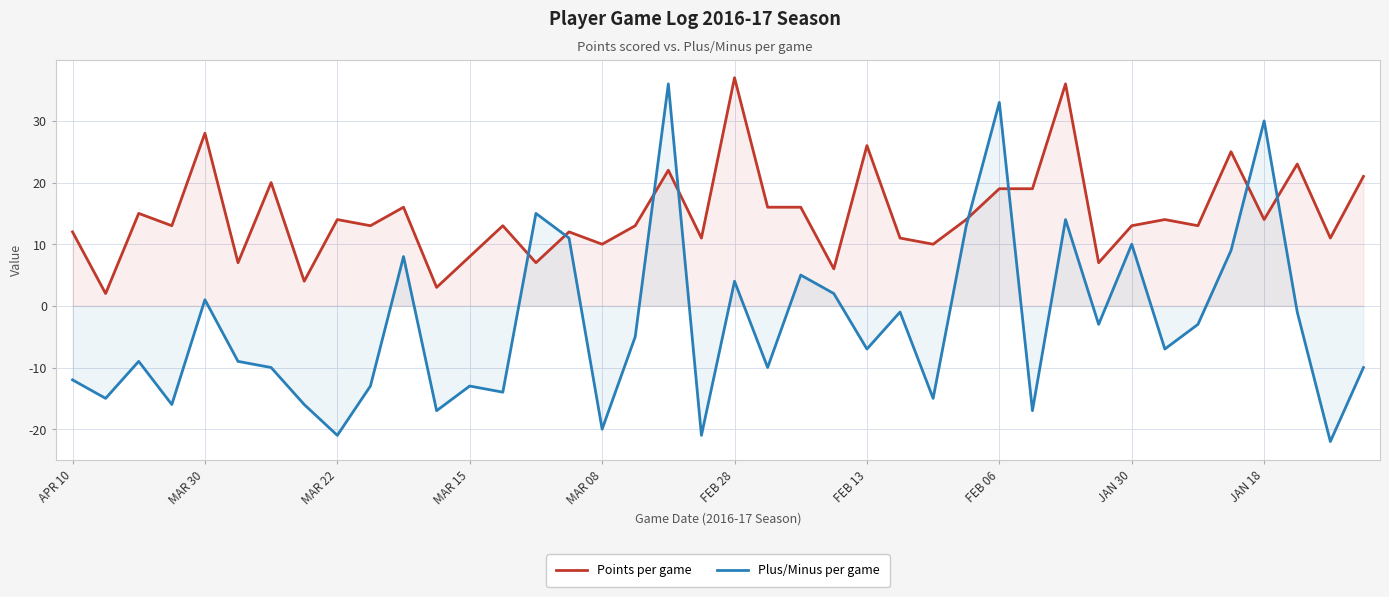

Reading left to right, list all the values displayed in this chart.

Points per game: 12	2	15	13	28	7	20	4	14	13	16	3	8	13	7	12	10	13	22	11	37	16	16	6	26	11	10	14	19	19	36	7	13	14	13	25	14	23	11	21
Plus/Minus per game: -12	-15	-9	-16	1	-9	-10	-16	-21	-13	8	-17	-13	-14	15	11	-20	-5	36	-21	4	-10	5	2	-7	-1	-15	13	33	-17	14	-3	10	-7	-3	9	30	-1	-22	-10